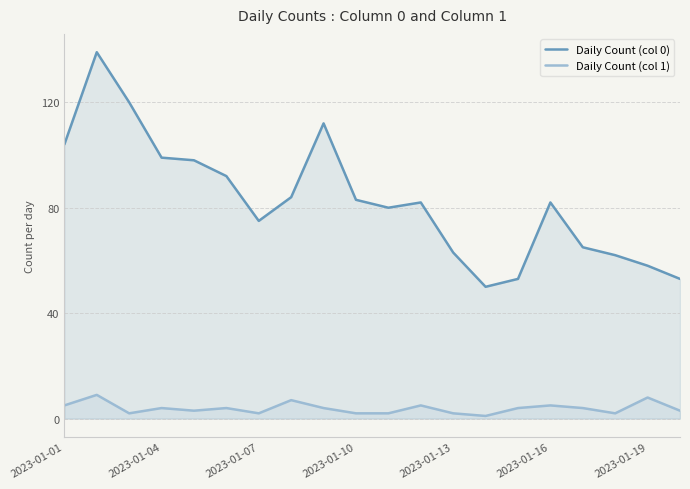

Does the chart have visible grid lines?

Yes